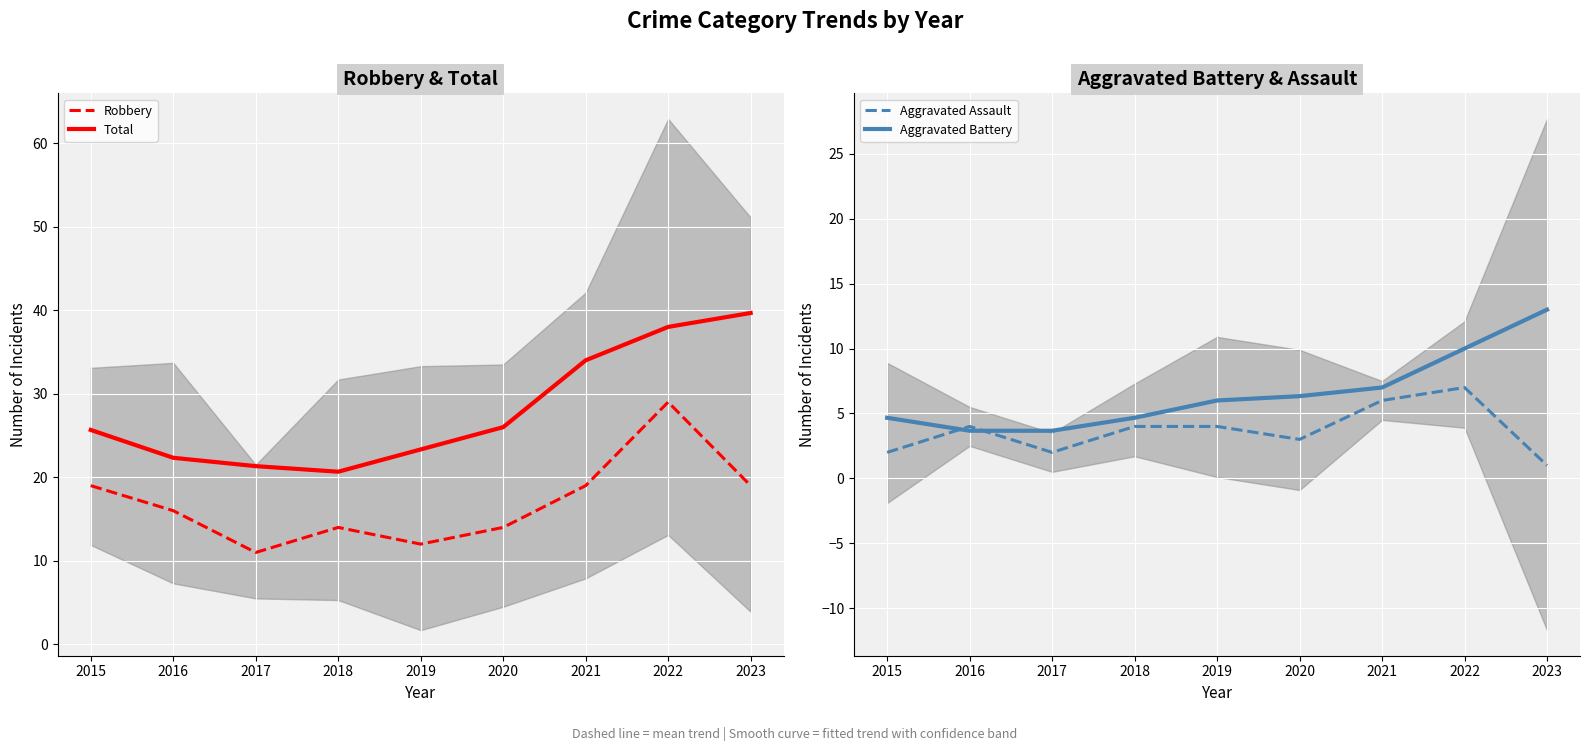

What is the difference between the second highest and minimum values in the Robbery series?

8.0